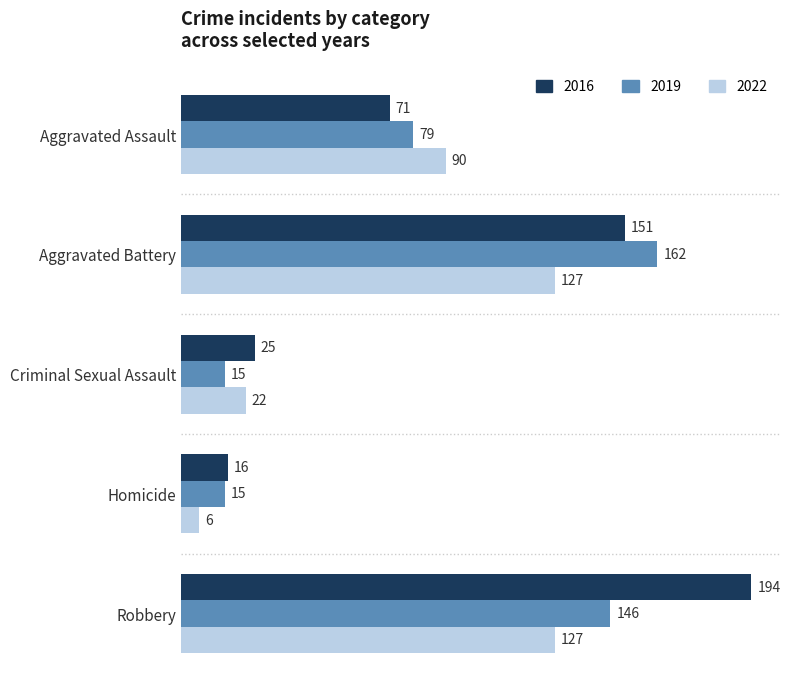

What is the total value across all series at Aggravated Battery?

440